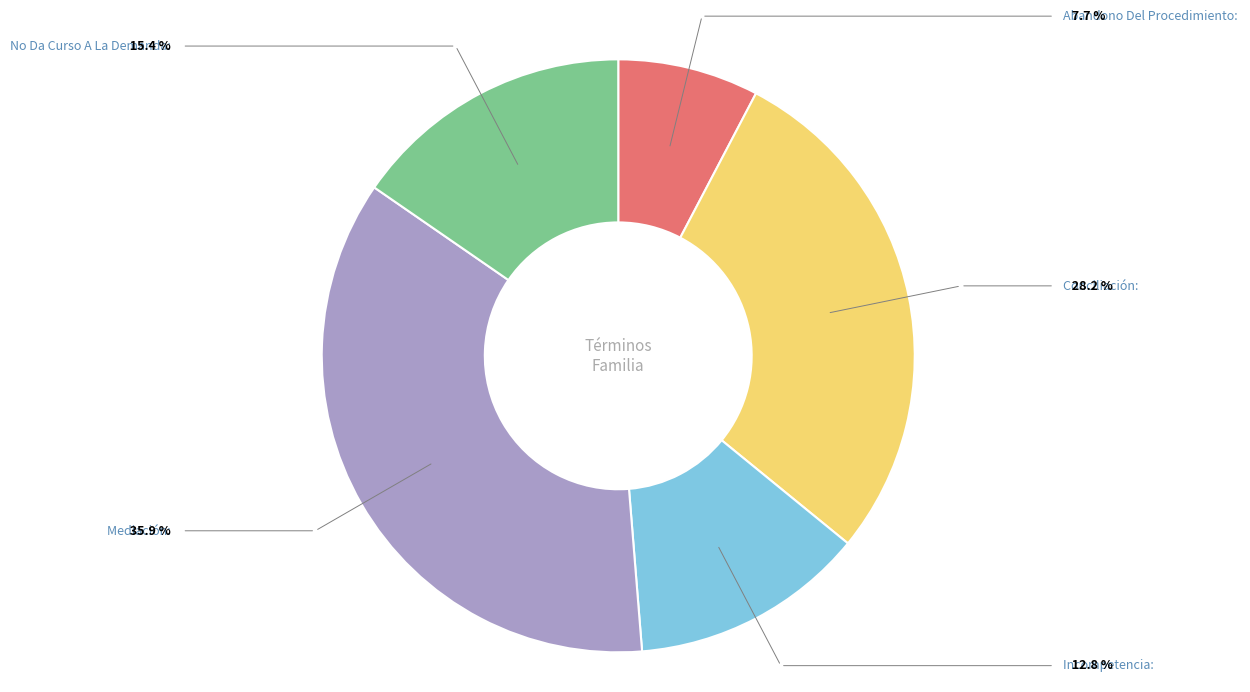

Is there a majority slice in this chart?

No